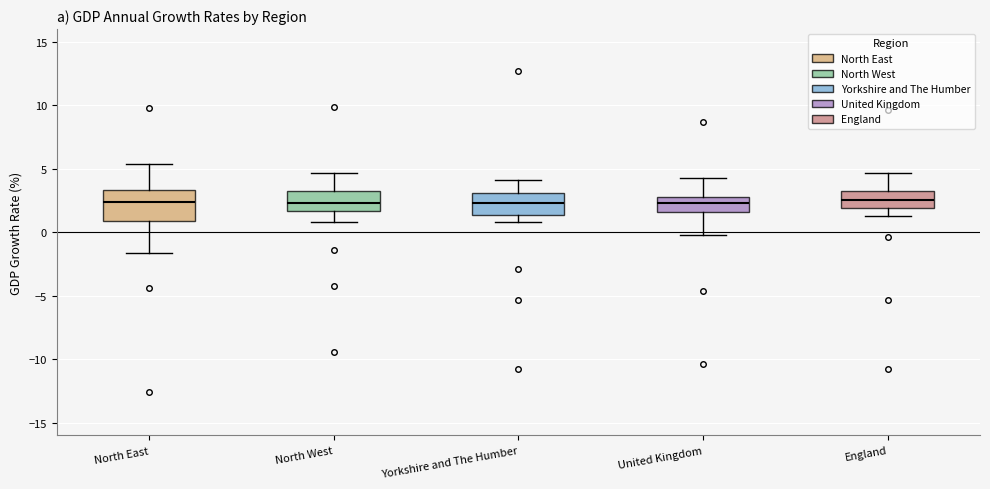

Comparing the boxes themselves (not the whiskers), which one is the tallest?

North East